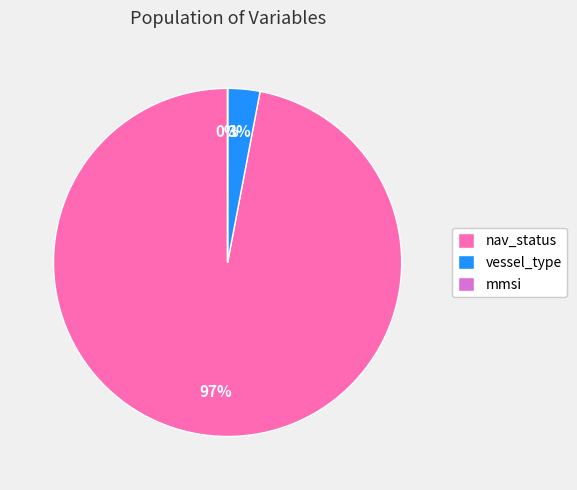

Which category accounts for the majority?

nav_status